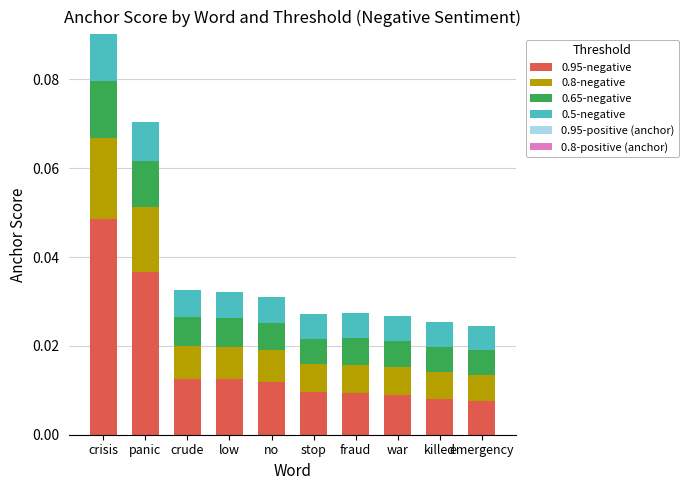

Which category has the highest value in the 0.95-negative series?

crisis